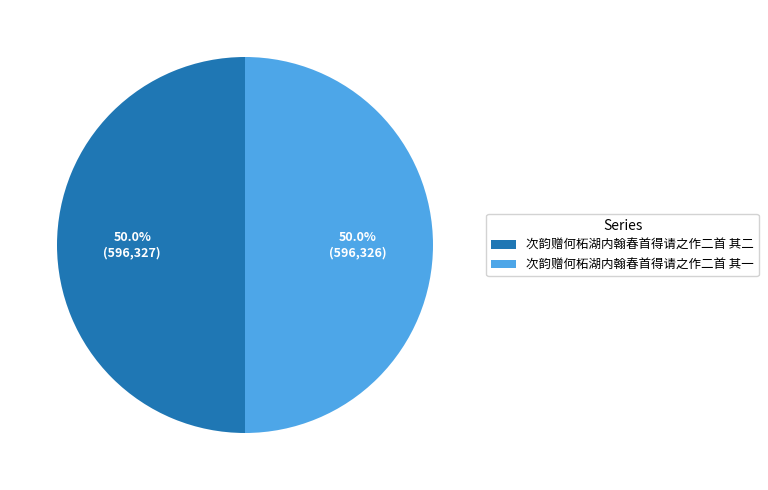

Is the sum of 次韵赠何柘湖内翰春首得请之作二首 其二 and 次韵赠何柘湖内翰春首得请之作二首 其一 greater than half?

Yes